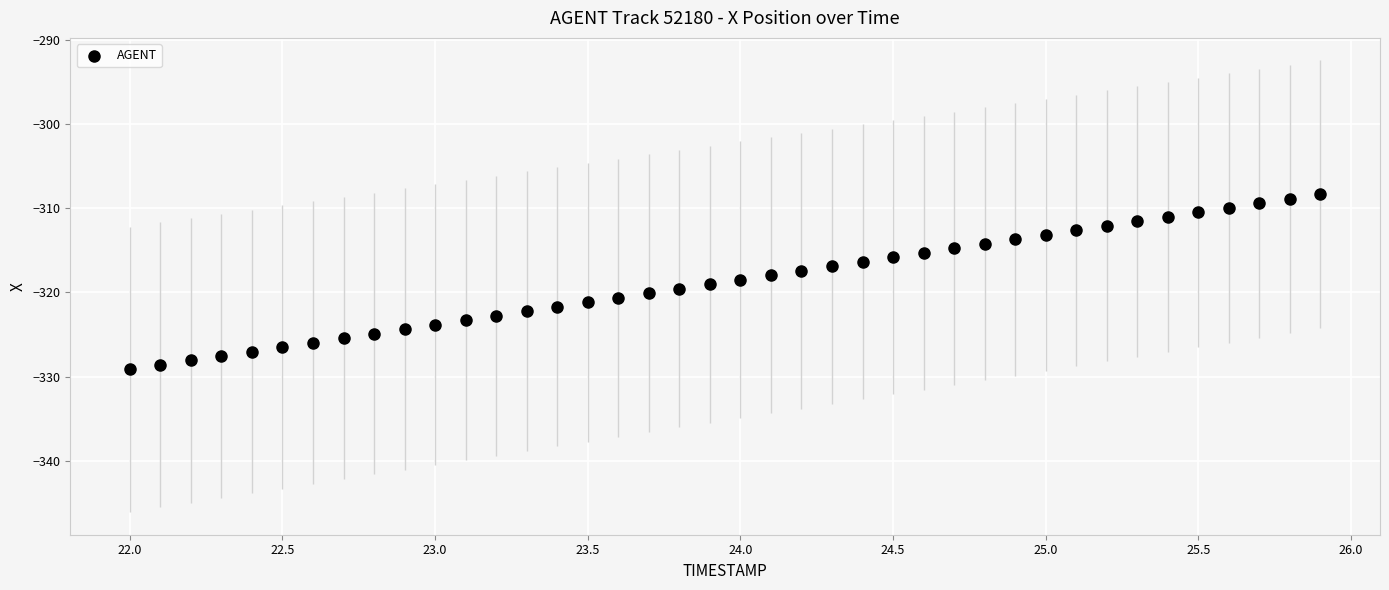

What is the range of Y values (max minus min)?

20.8